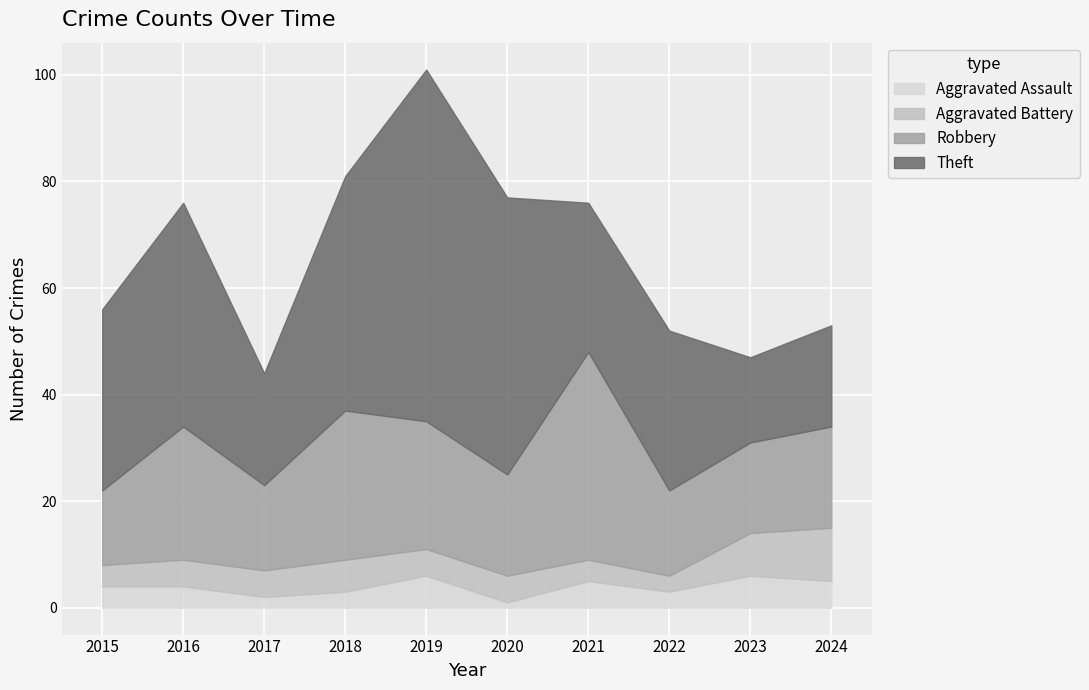

Reading left to right, extract all data points from this chart.

Aggravated Assault: 4	4	2	3	6	1	5	3	6	5
Aggravated Battery: 4	5	5	6	5	5	4	3	8	10
Robbery: 14	25	16	28	24	19	39	16	17	19
Theft: 34	42	21	44	66	52	28	30	16	19